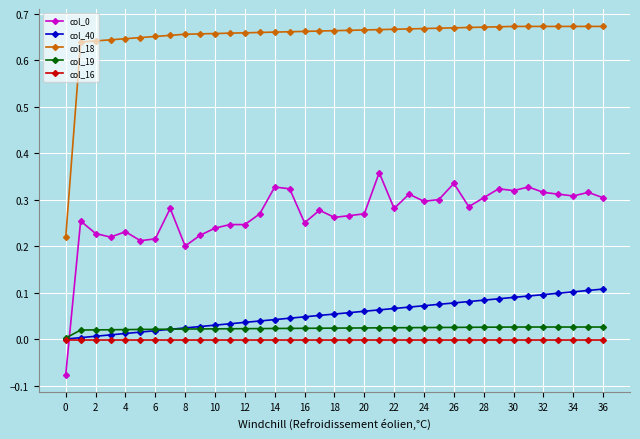

True or false: col_18 and col_19 intersect in this chart.

False